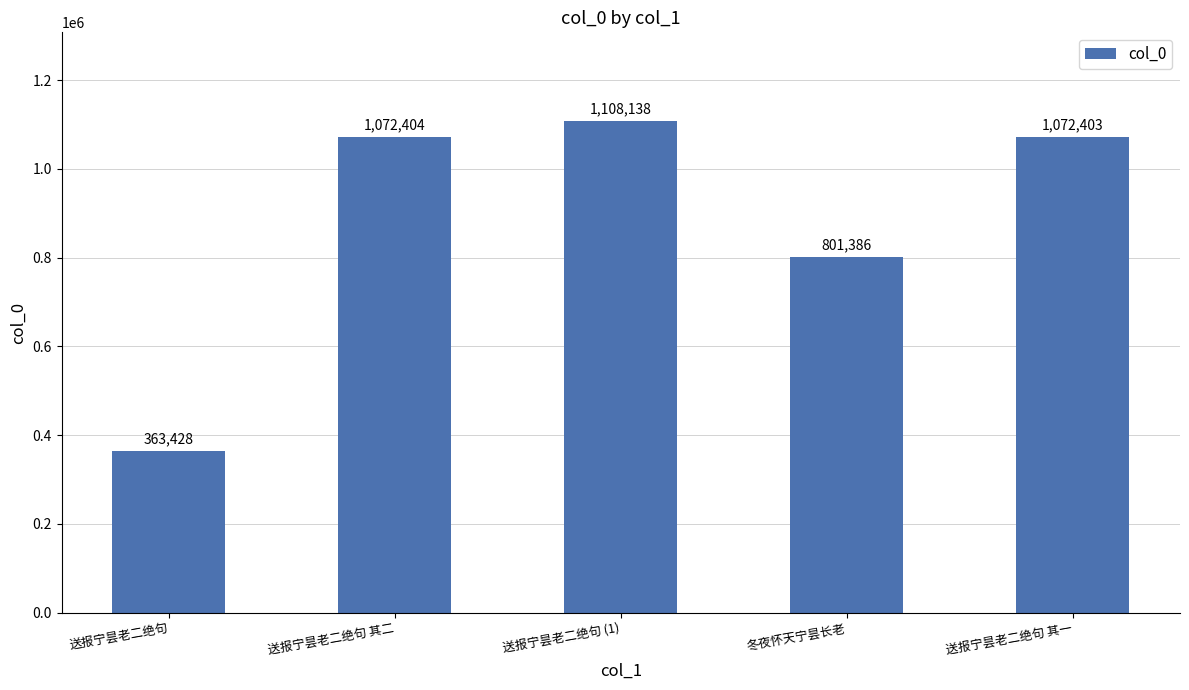

What is the label of the 4th bar from the left?

冬夜怀天宁昙长老